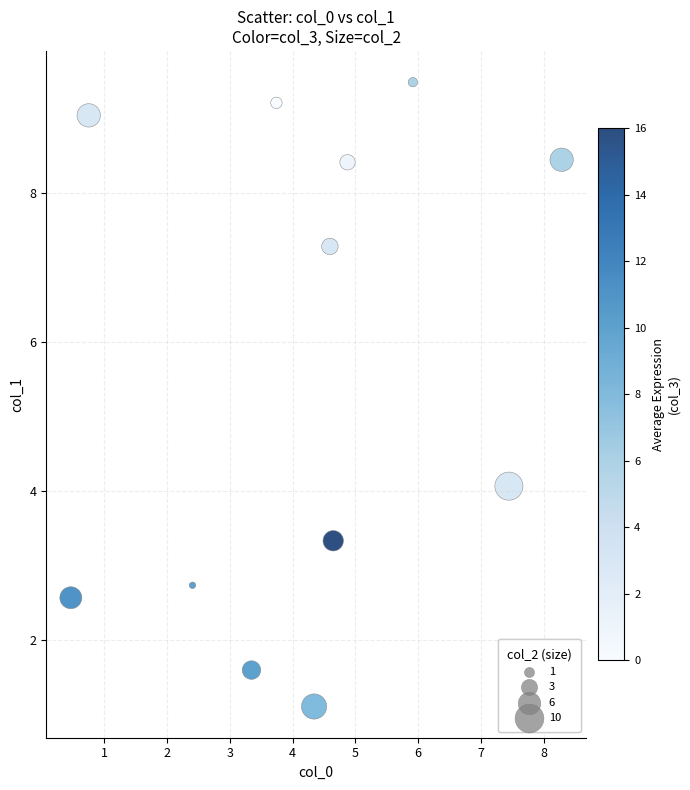

What Y value in the scatter plot is closest to 5?

4.1